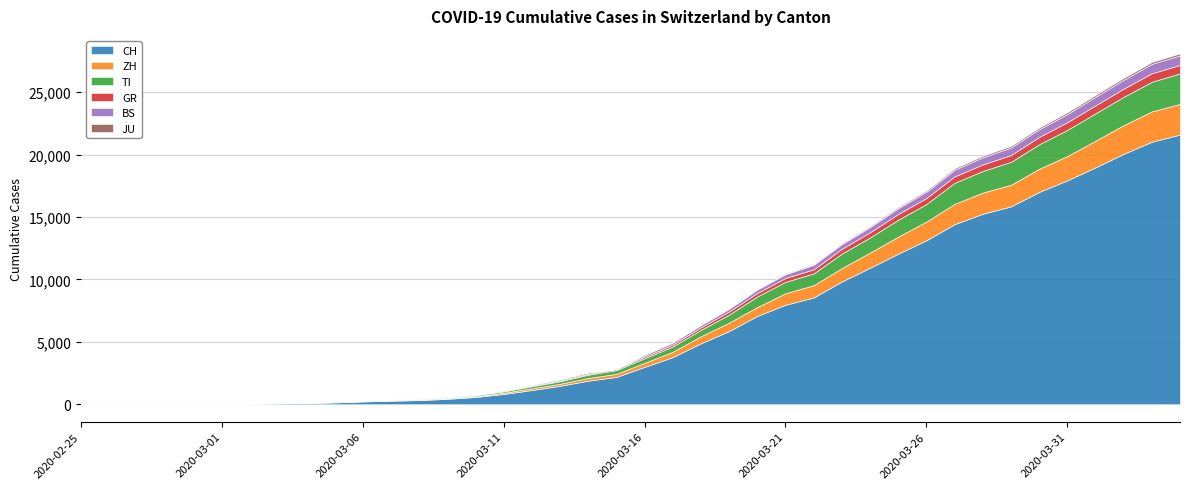

What is the maximum value shown in the chart?

21605